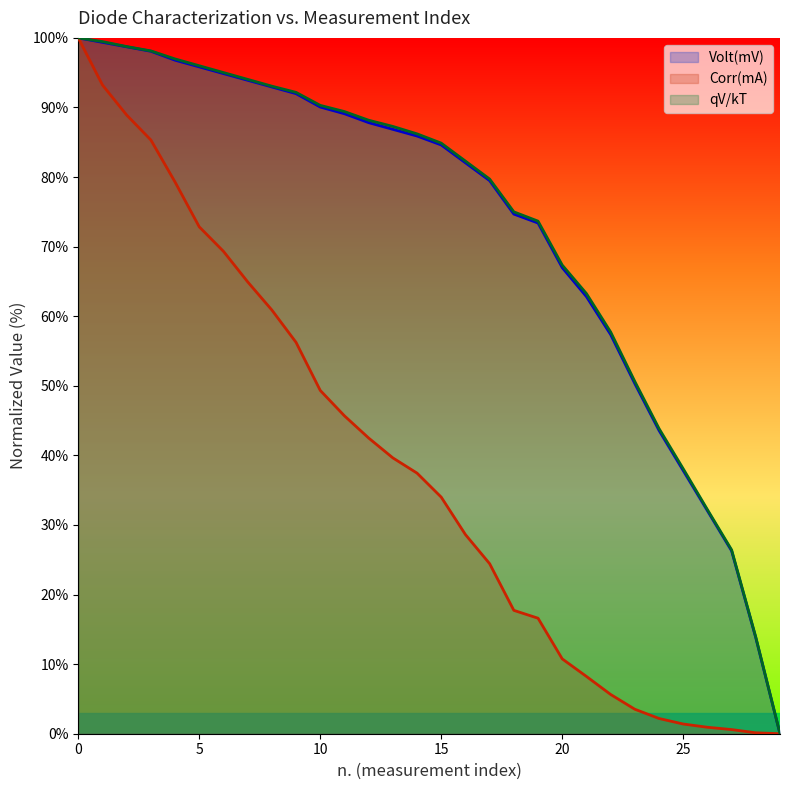

The Volt(mV) series shows 67.0 at 20. True or false?

True